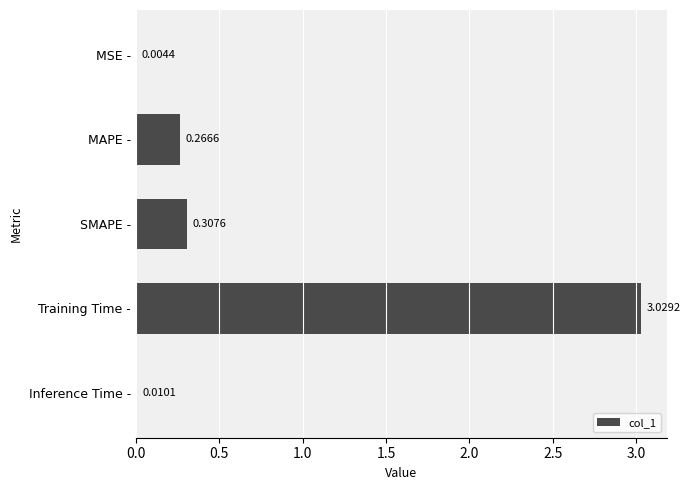

Which category has the highest value across all series?

Training Time -